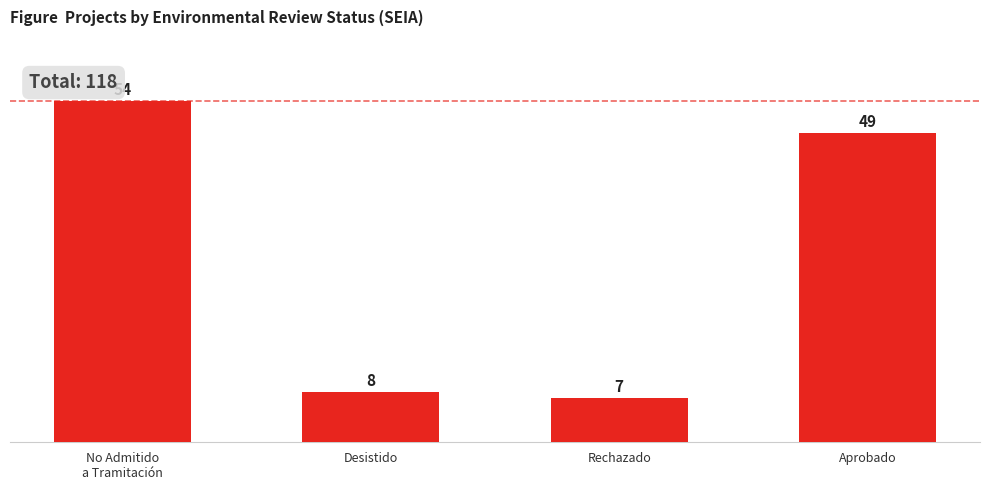

The value at Desistido is 8. True or false?

True